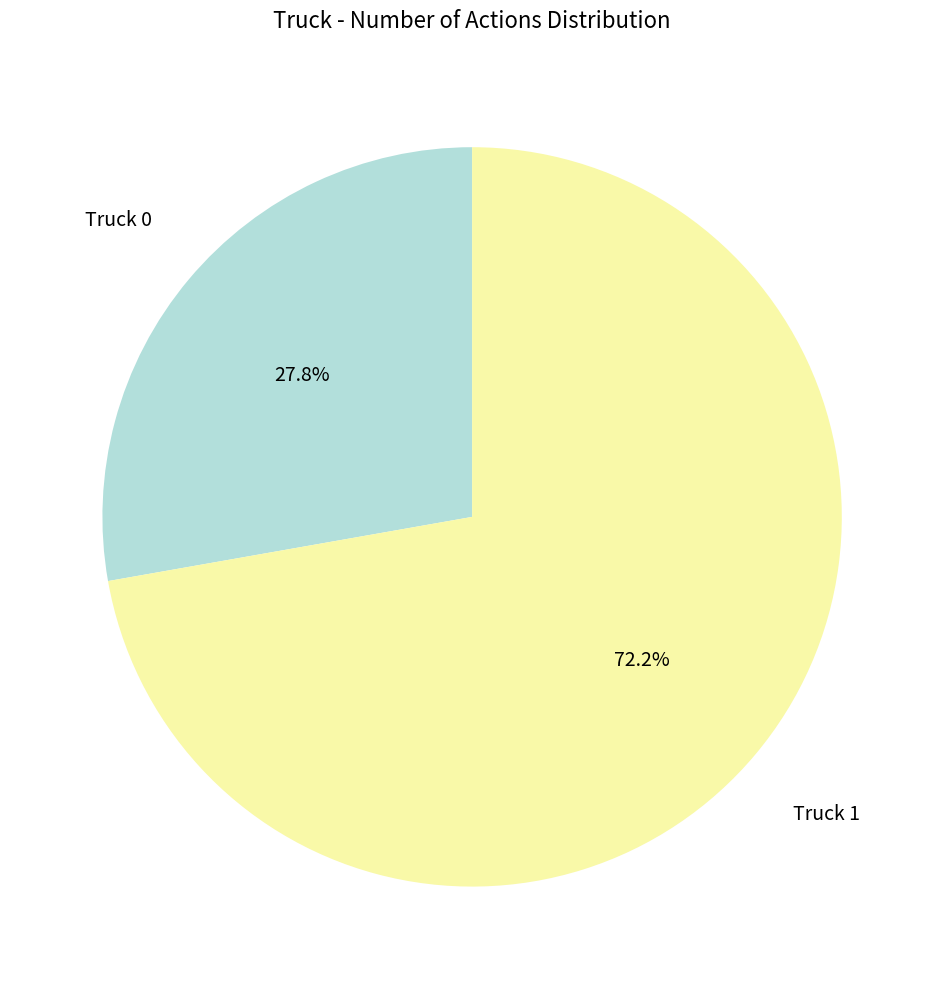

To the nearest percent, what is the average slice percentage?

50%